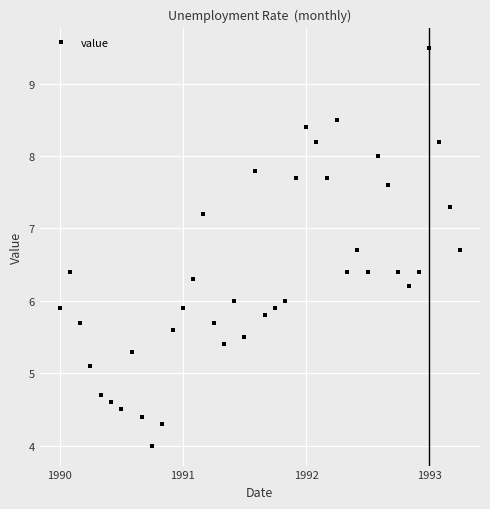

What is the value of the 7th point from the left?

4.5